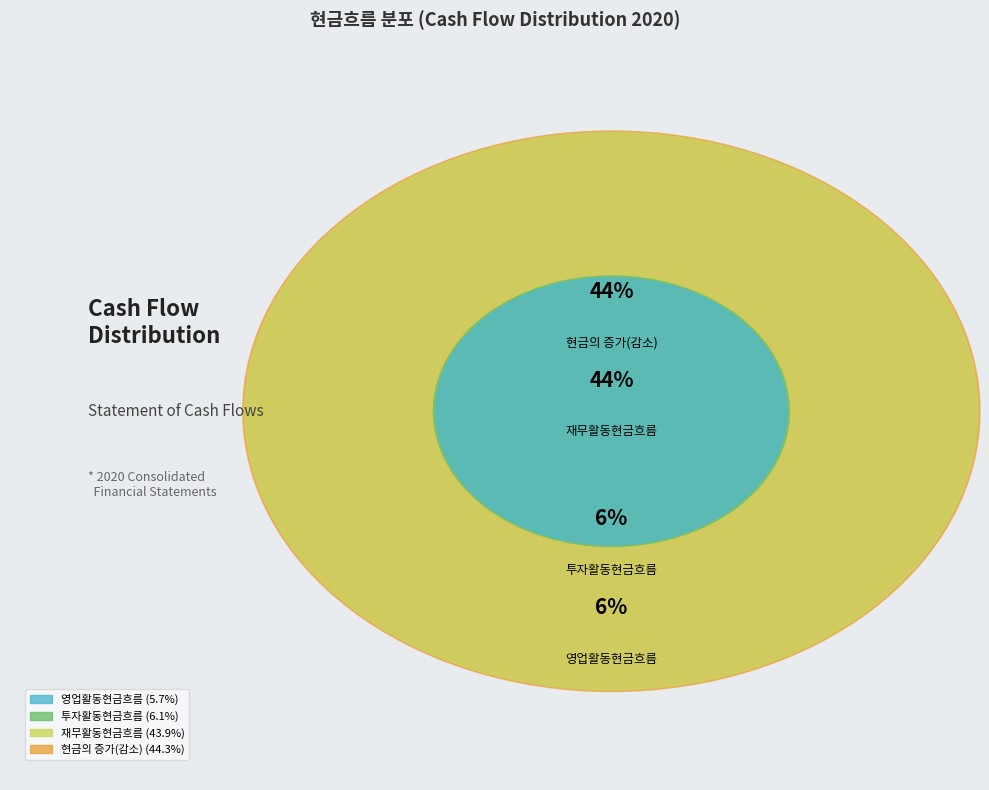

What is the change in value from 영업활동현금흐름 to 현금의 증가(감소)?

+30669693321